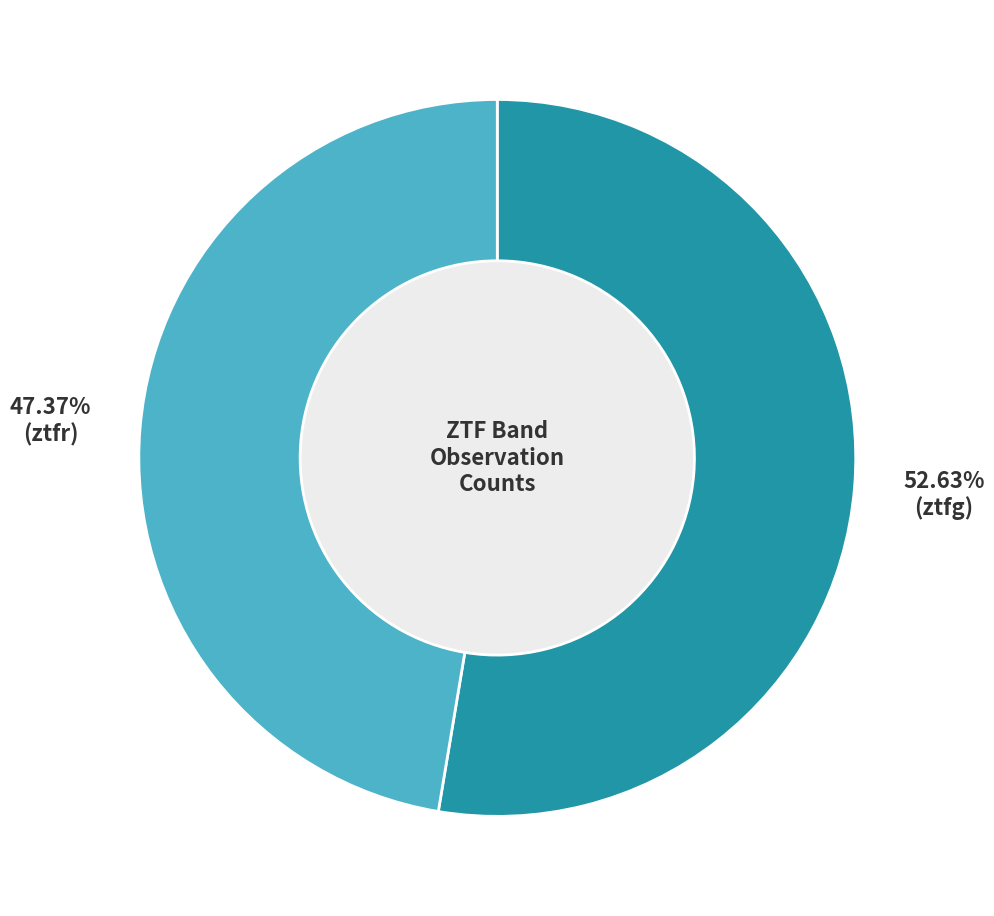

Between ztfg and ztfr, which is larger?

ztfg